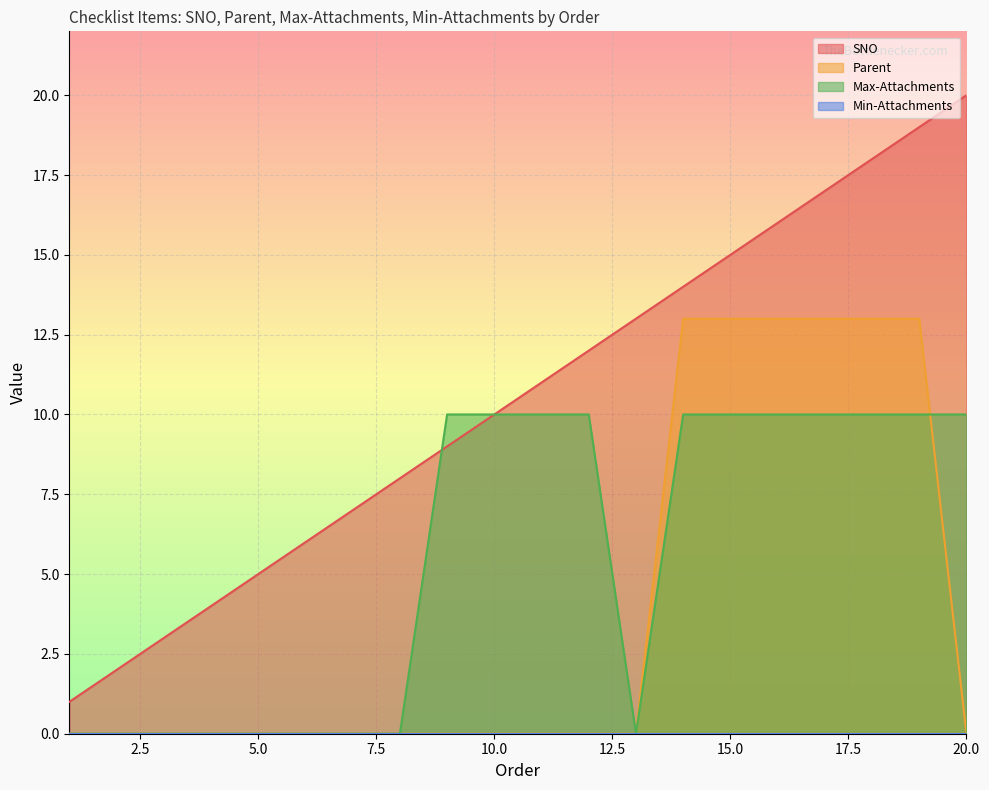

What is the difference between the maximum and second lowest values in the Parent series?

13